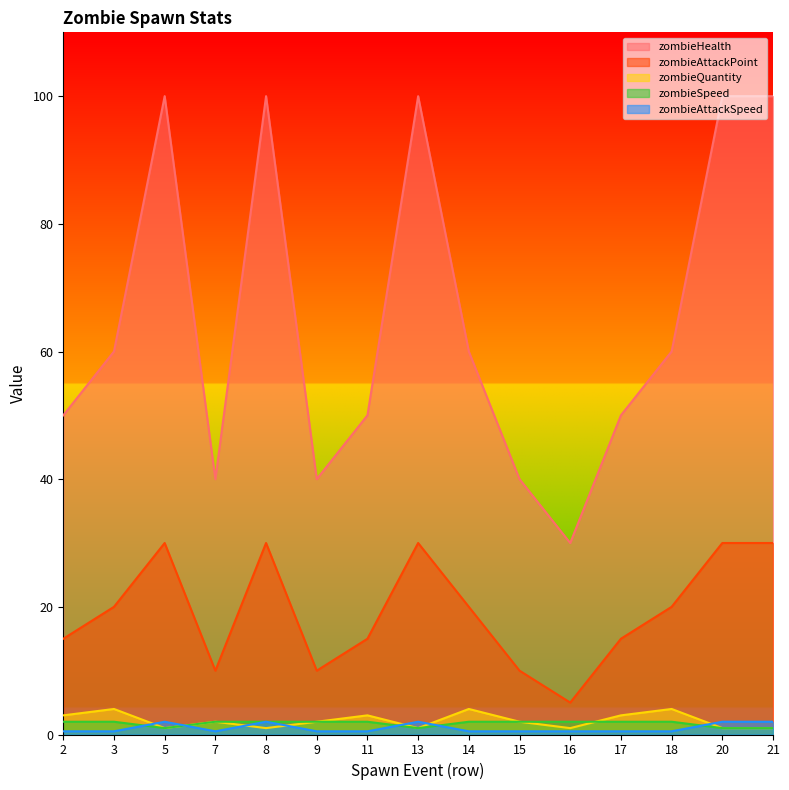

What are all the series names shown in the legend?

zombieHealth, zombieAttackPoint, zombieQuantity, zombieSpeed, zombieAttackSpeed